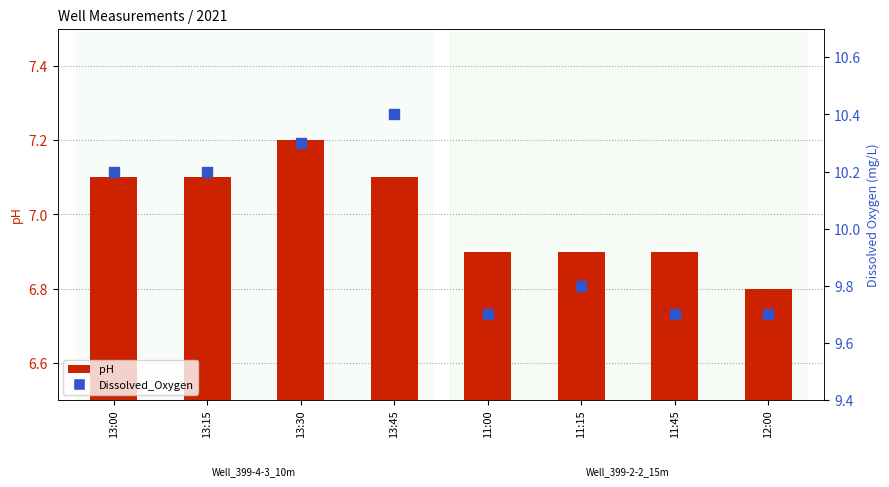

At how many categories does at least one series exceed 9?

8